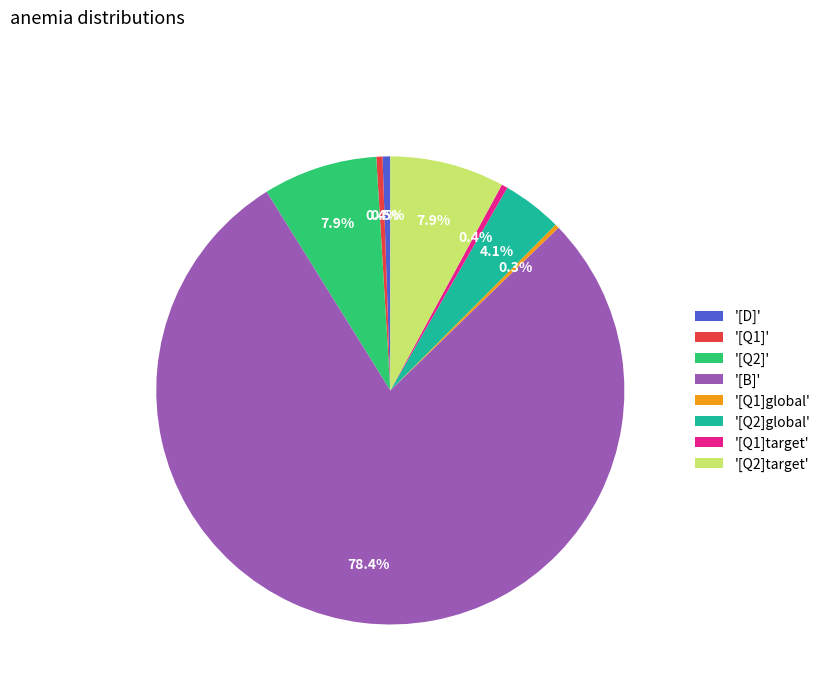

What portion of the pie excludes '[Q1]target'?

99.6%